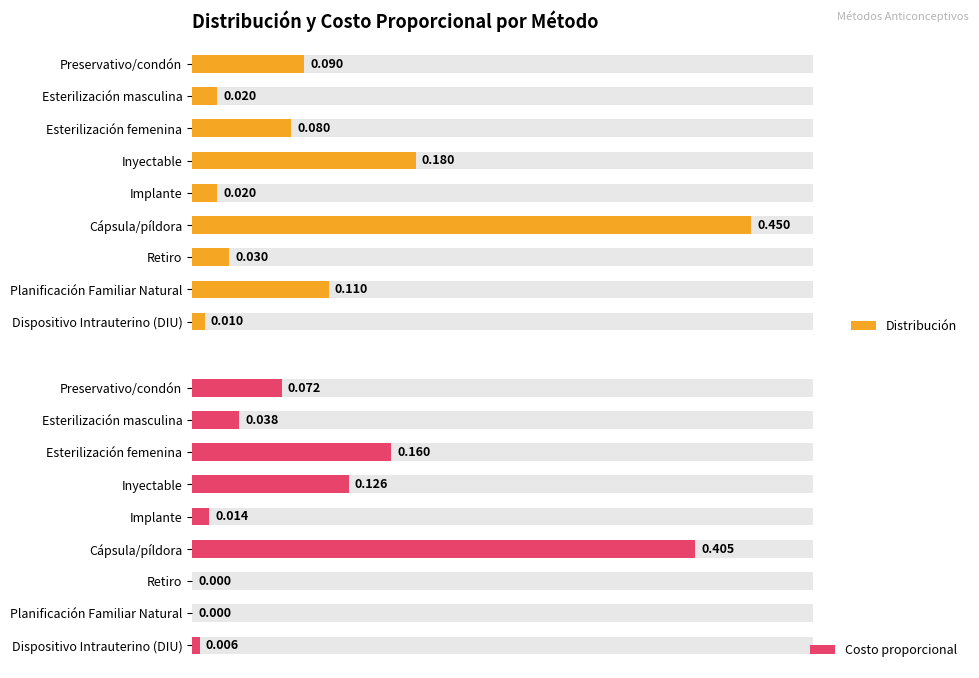

What is the average value of the Distribución series?

0.1